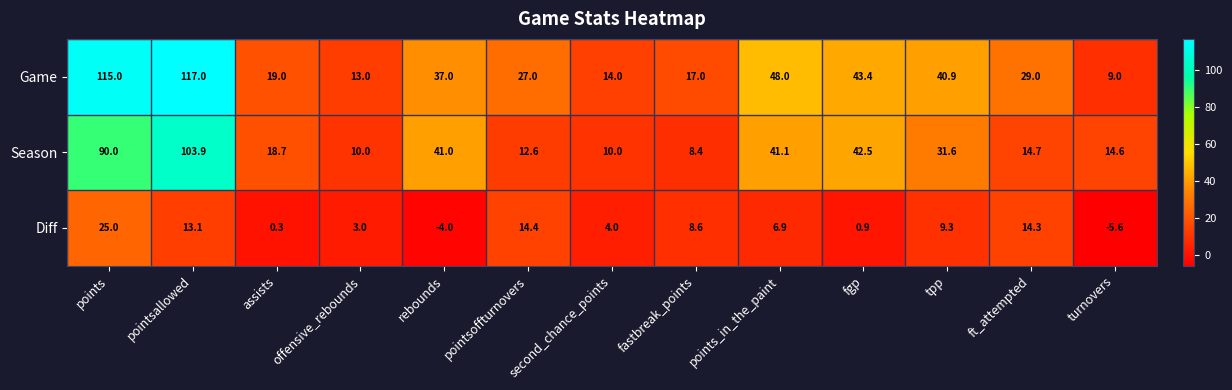

At which label is Diff closest to 9?

tpp